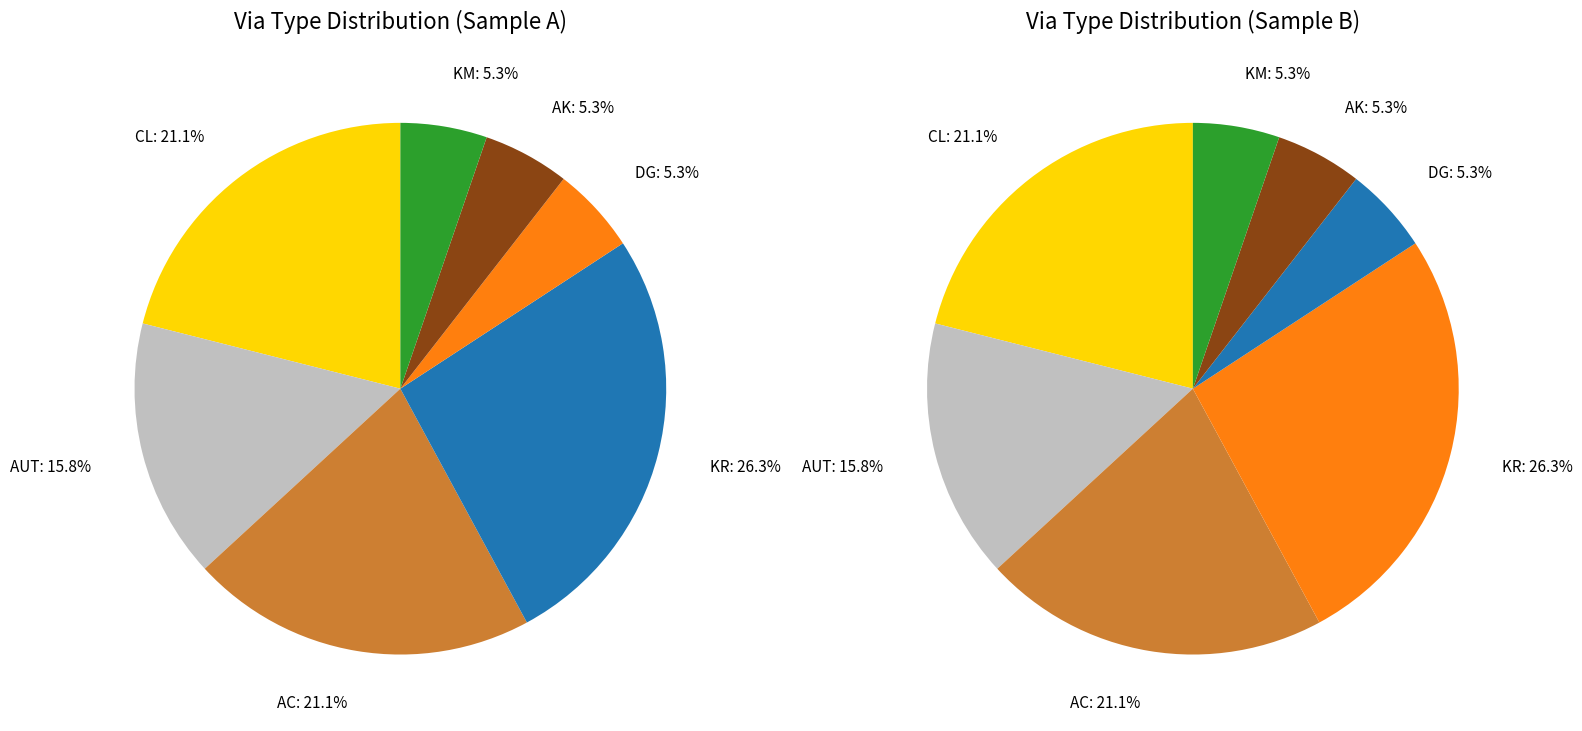

Which category has the biggest portion of the pie?

KR